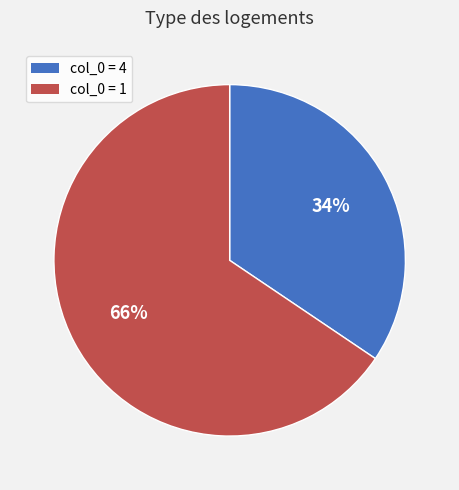

To the nearest percent, what is the average slice percentage?

50%